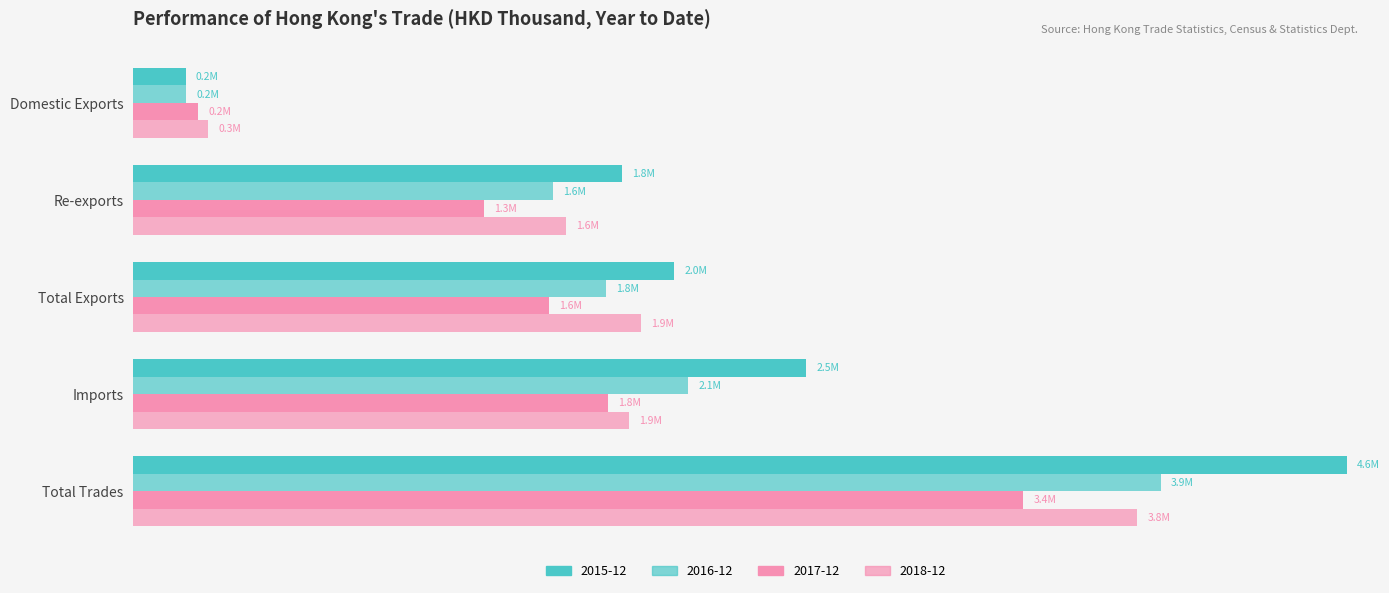

How many bars are there in total?

20